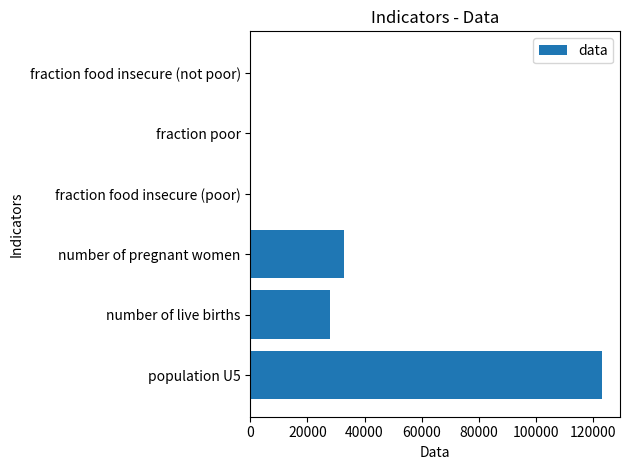

Which label corresponds to the largest value in the chart?

population U5